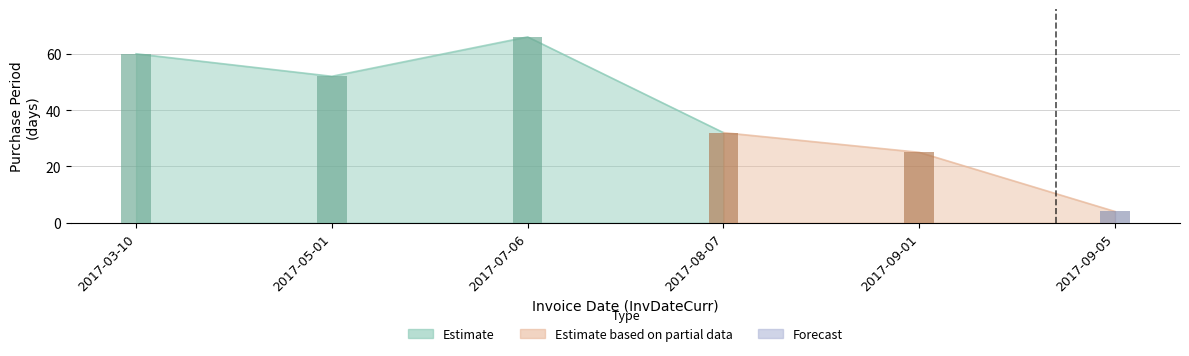

Count the number of categories in the chart.

6